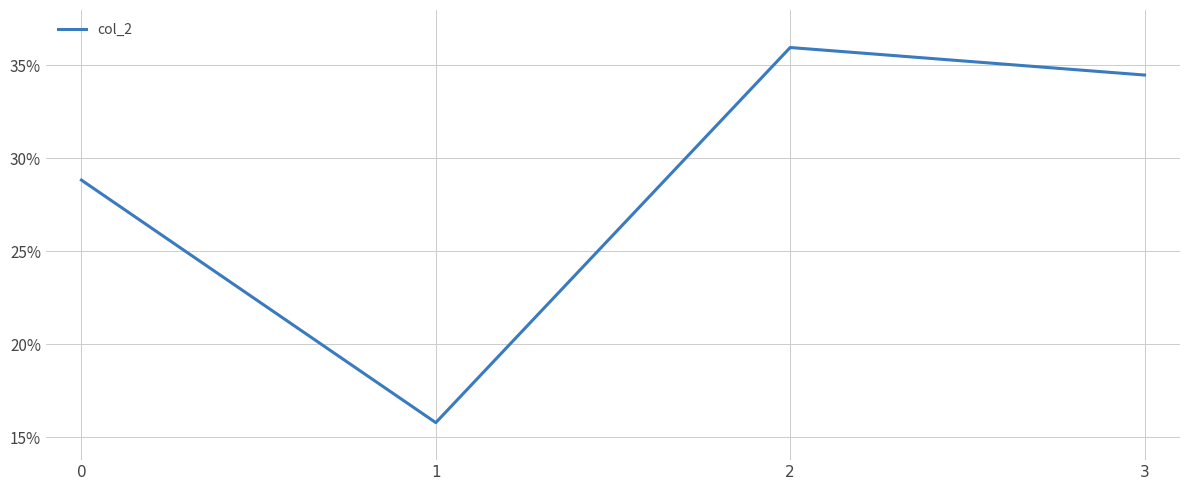

At which category does the chart reach its peak across all series?

2